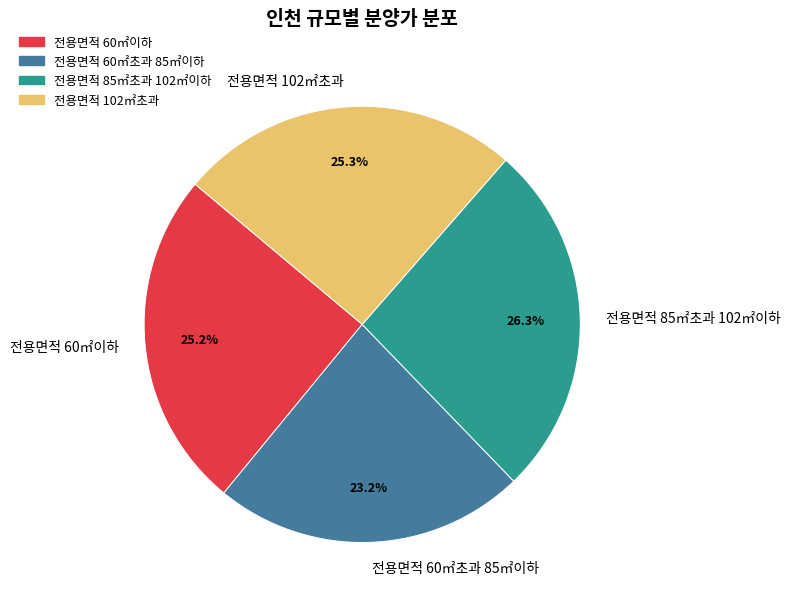

Count the number of slices in the pie.

4